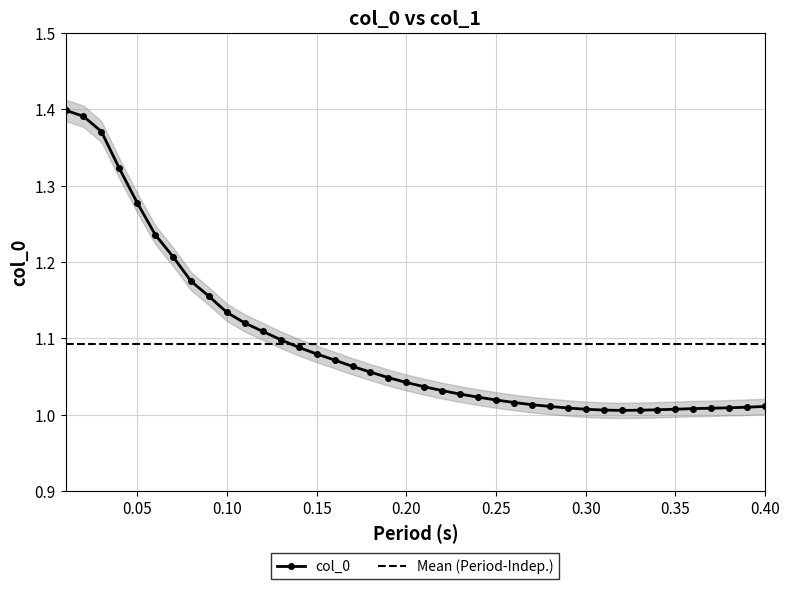

Which category has the highest value across all series?

0.01